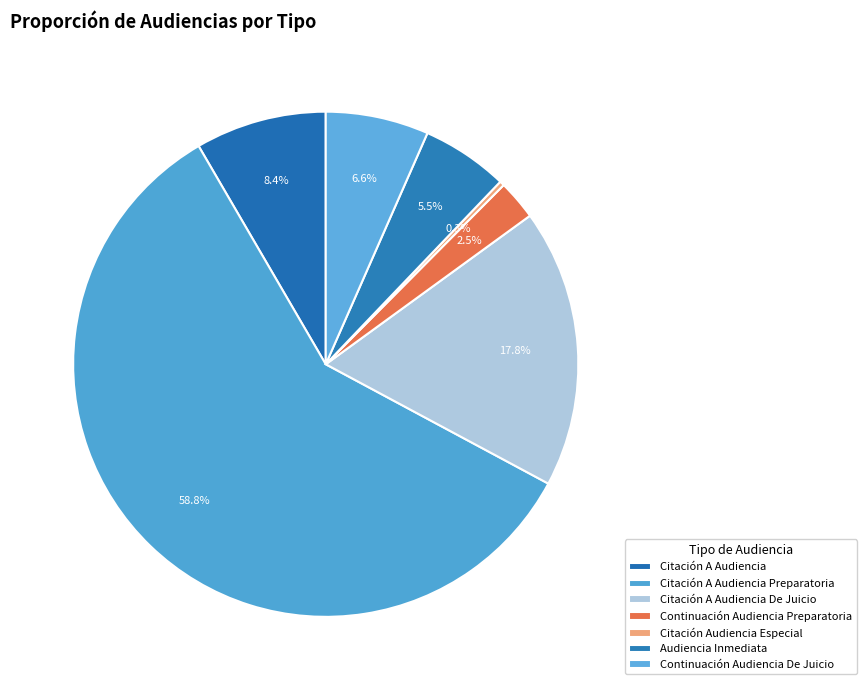

How many segments does this pie chart have?

7